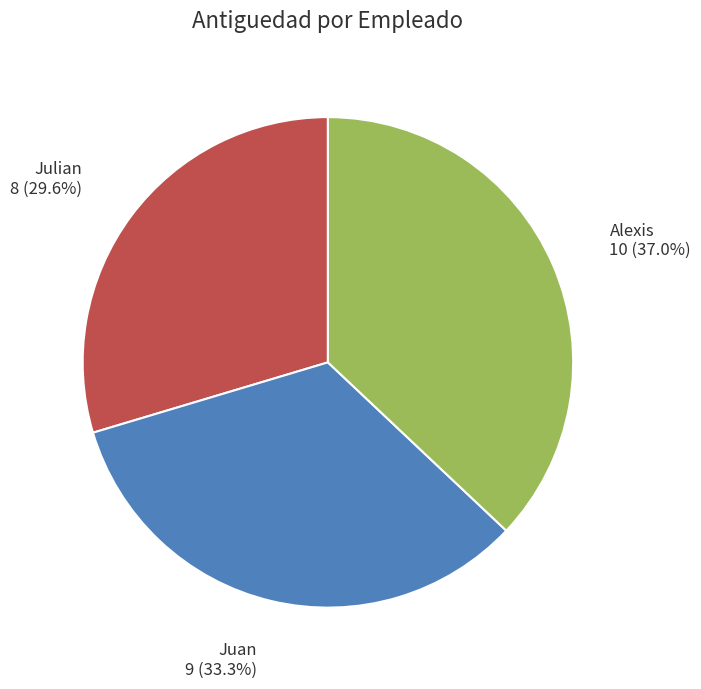

Count the number of slices in the pie.

3